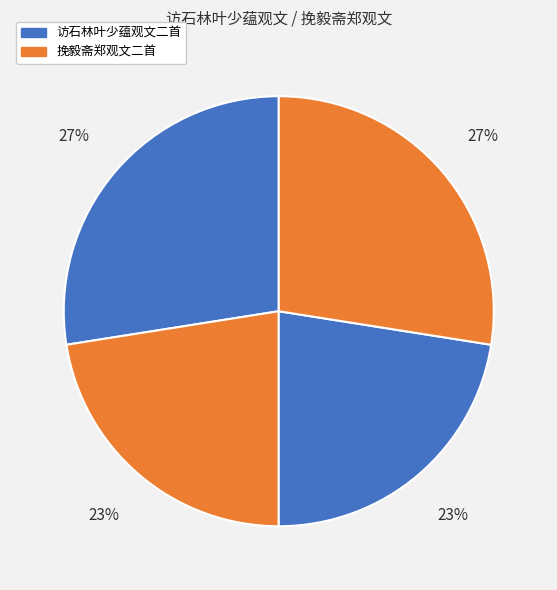

Count the number of slices in the pie.

4